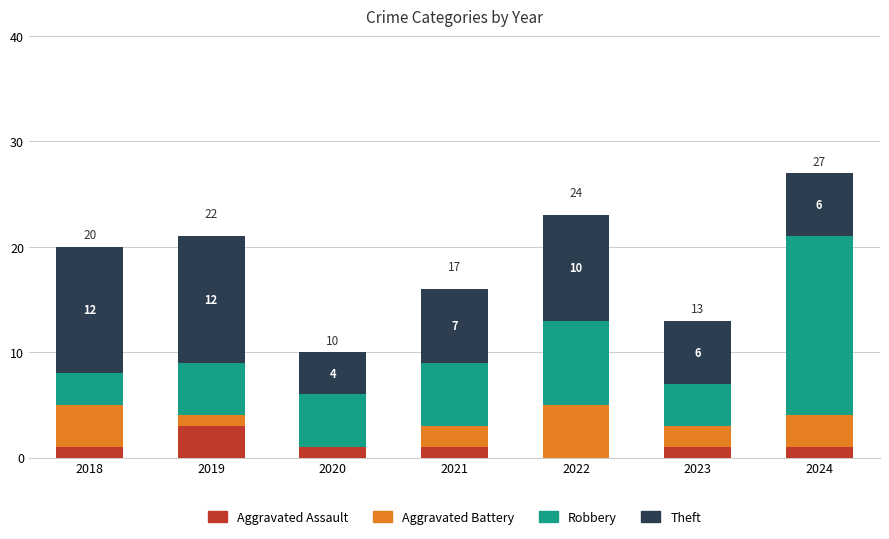

What are all the series names shown in the legend?

Aggravated Assault, Aggravated Battery, Robbery, Theft